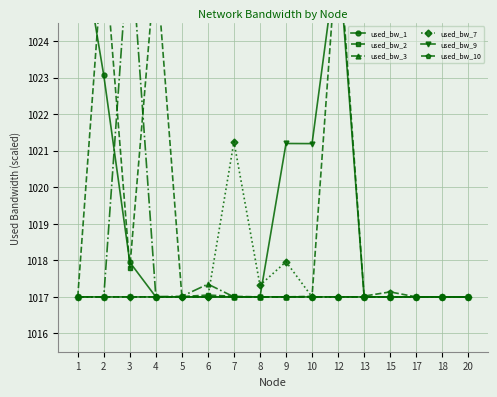

At which category does used_bw_9 reach its first local peak?

9